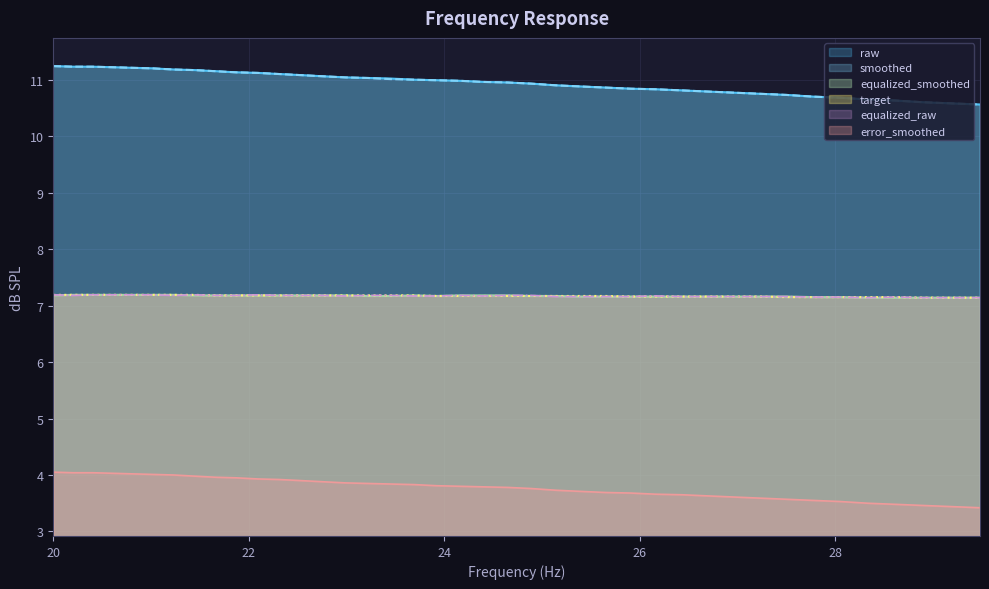

True or false: smoothed has more than 1 interior local peaks.

False